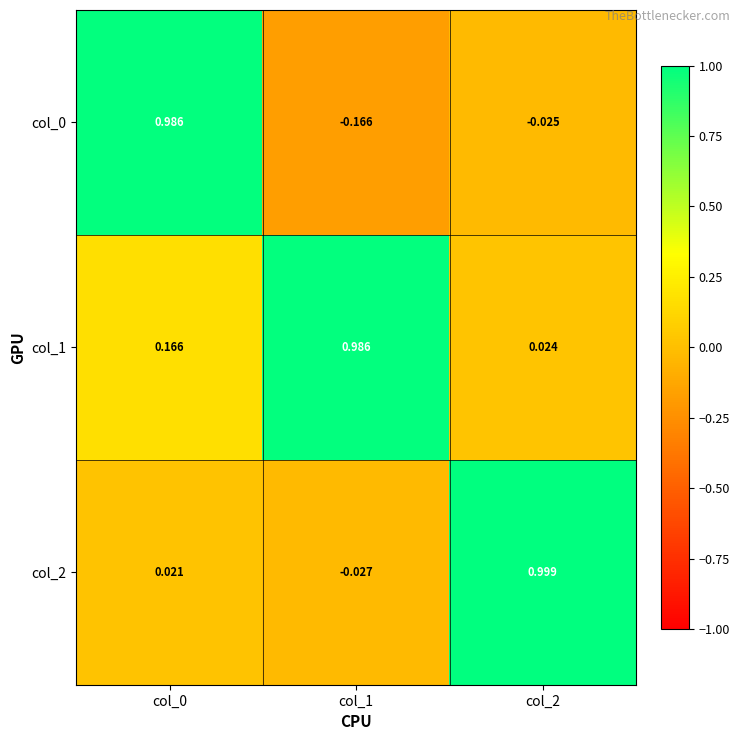

How many values in the col_2 series are below 0?

1